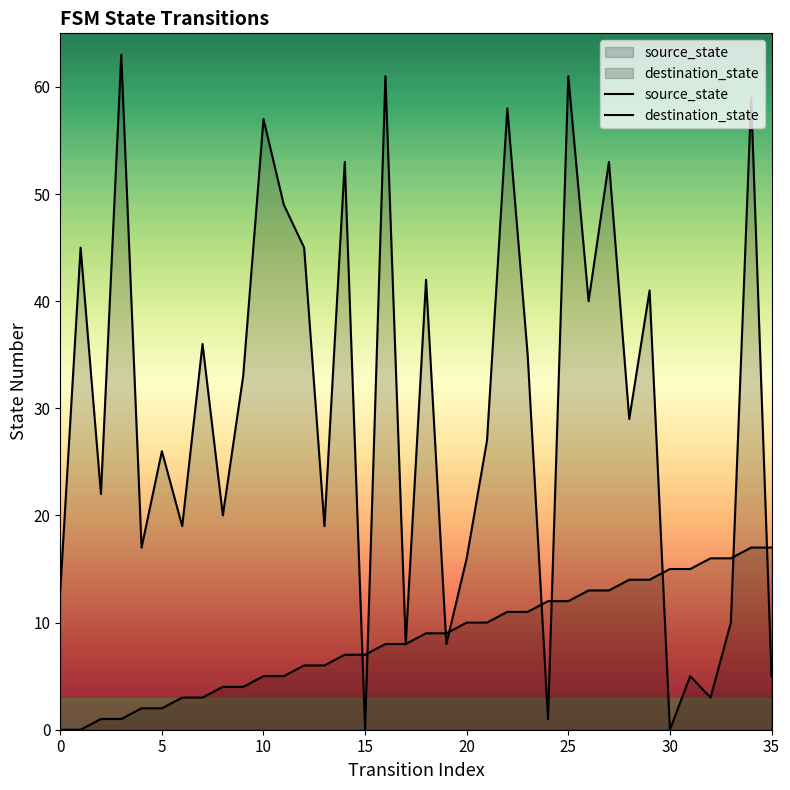

In destination_state, how many points are lower than both neighbors (excluding endpoints)?

13